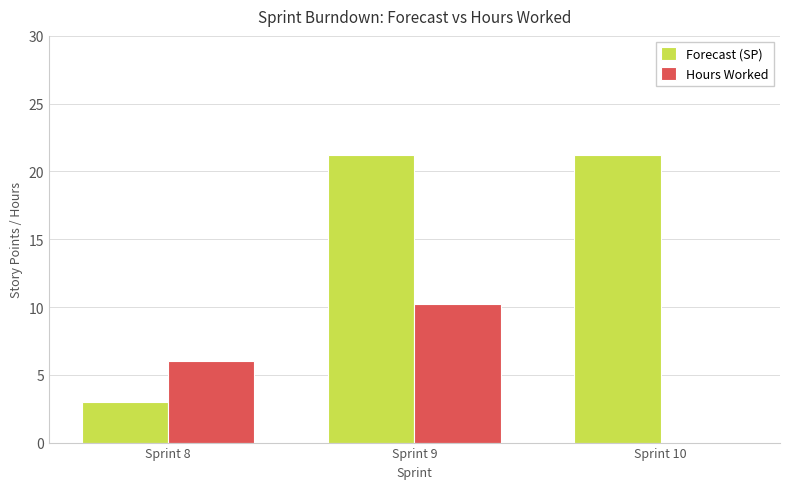

Between Sprint 8 and Sprint 10, which series saw the biggest shift?

Forecast (SP)